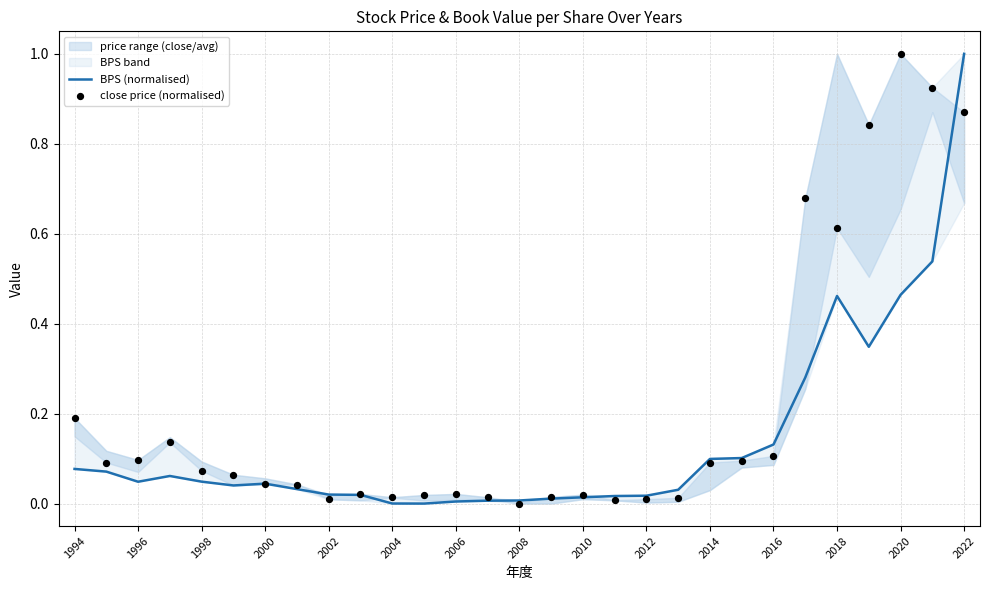

Which category has the highest value in the BPS (normalised) series?

2022